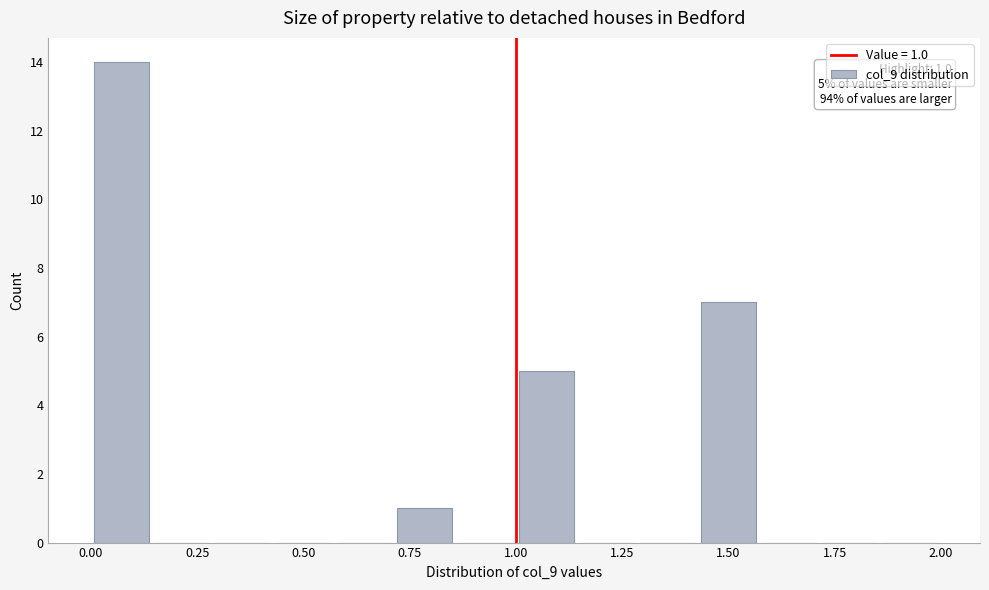

Around what value on the x-axis is the tallest bar? Give the approximate position of its centre, as read against the axis.

0.05